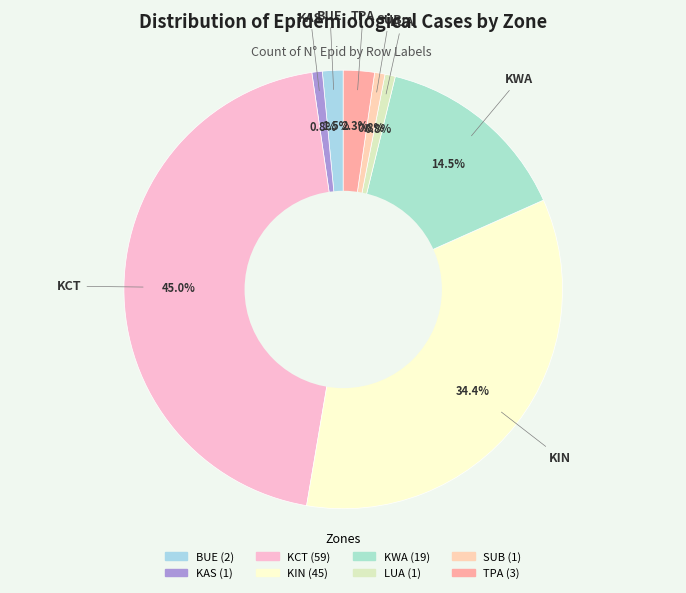

Is there any slice that represents more than half of the pie?

No